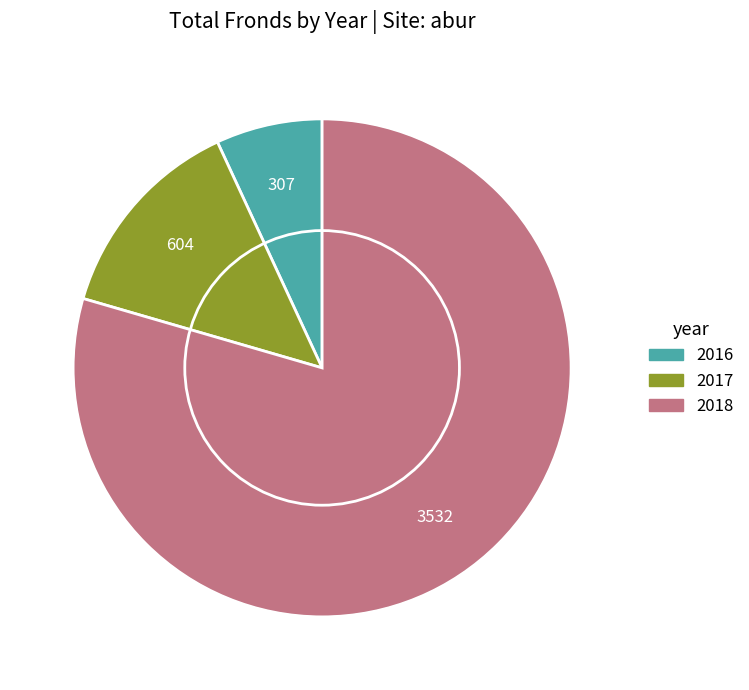

What is the largest slice in the pie chart?

2018